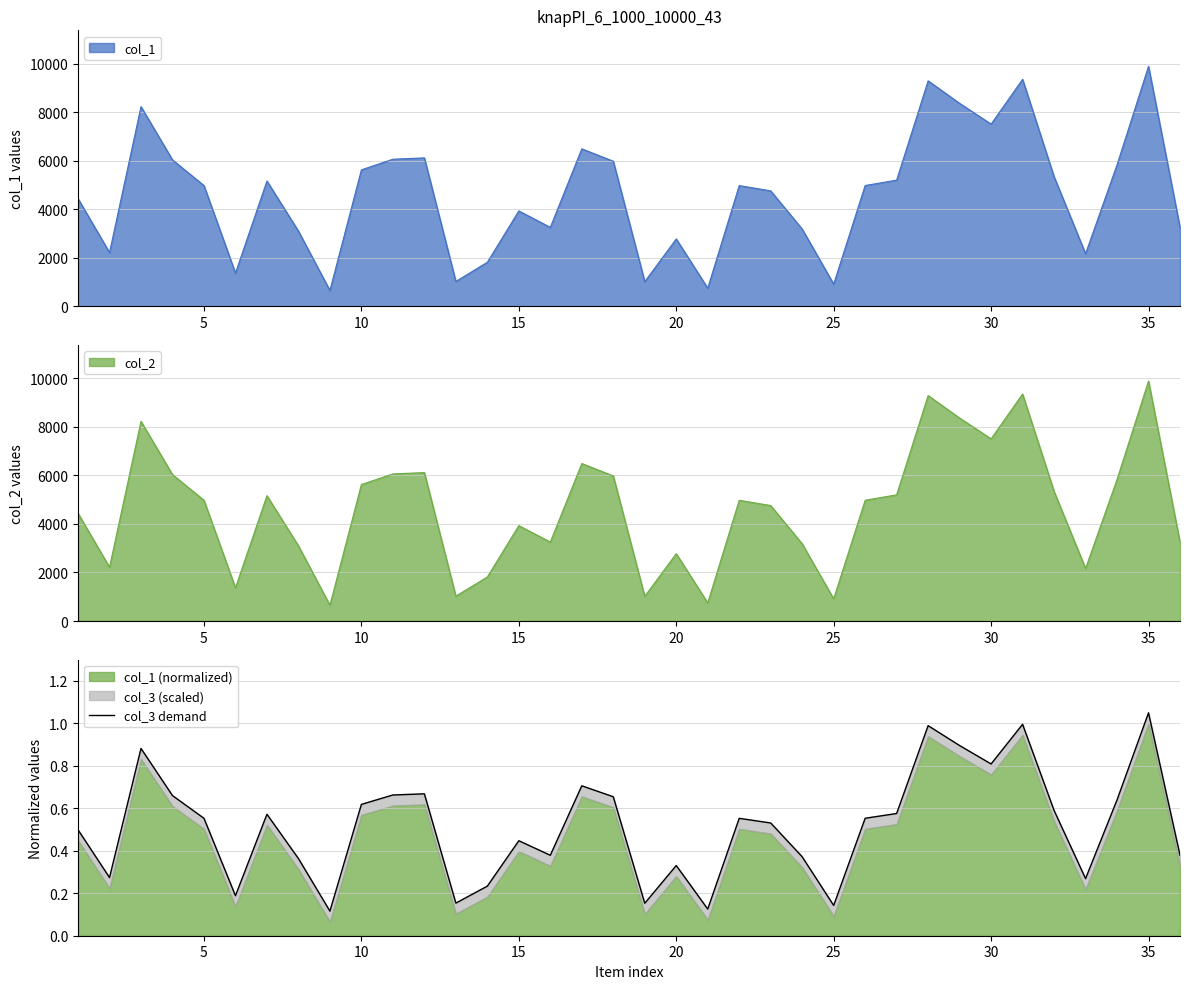

What is the minimum value for col_1?

652